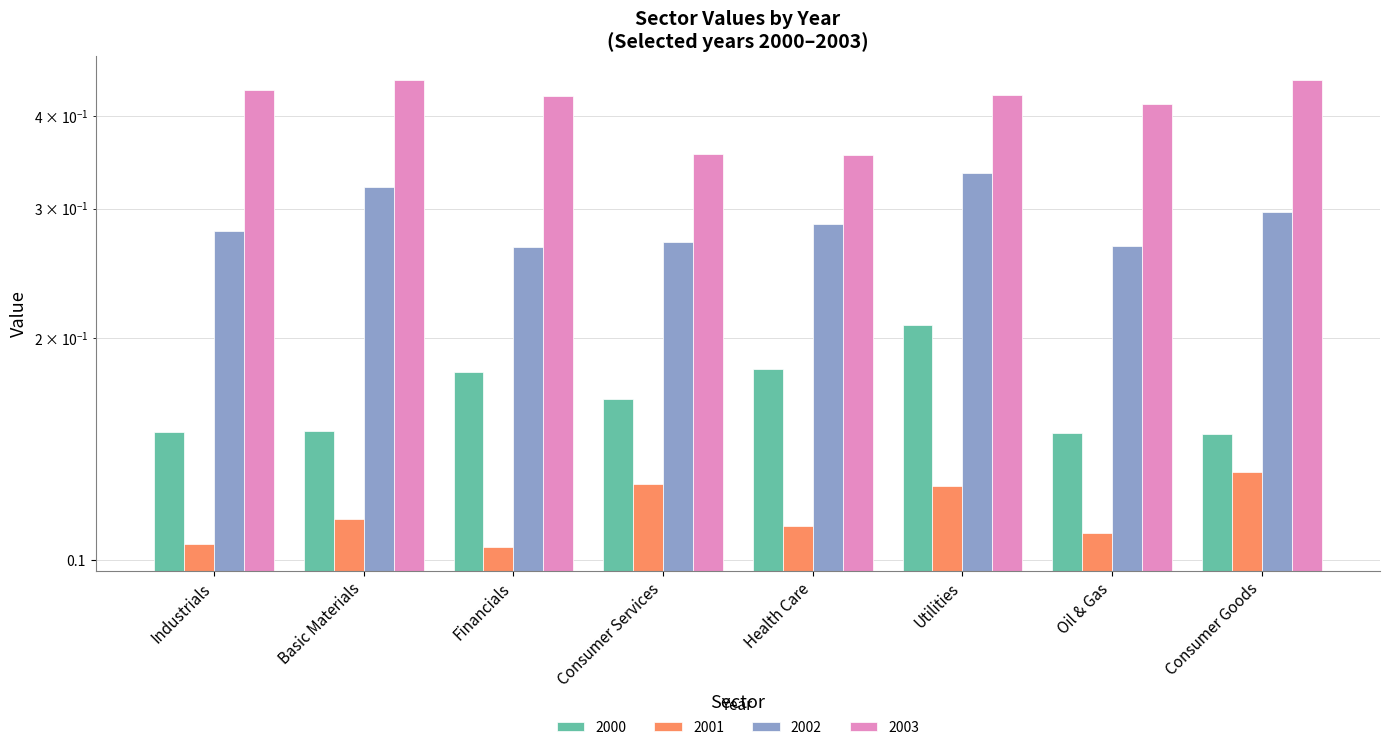

True or false: 2002 has a value of 0.5 at Basic Materials.

False